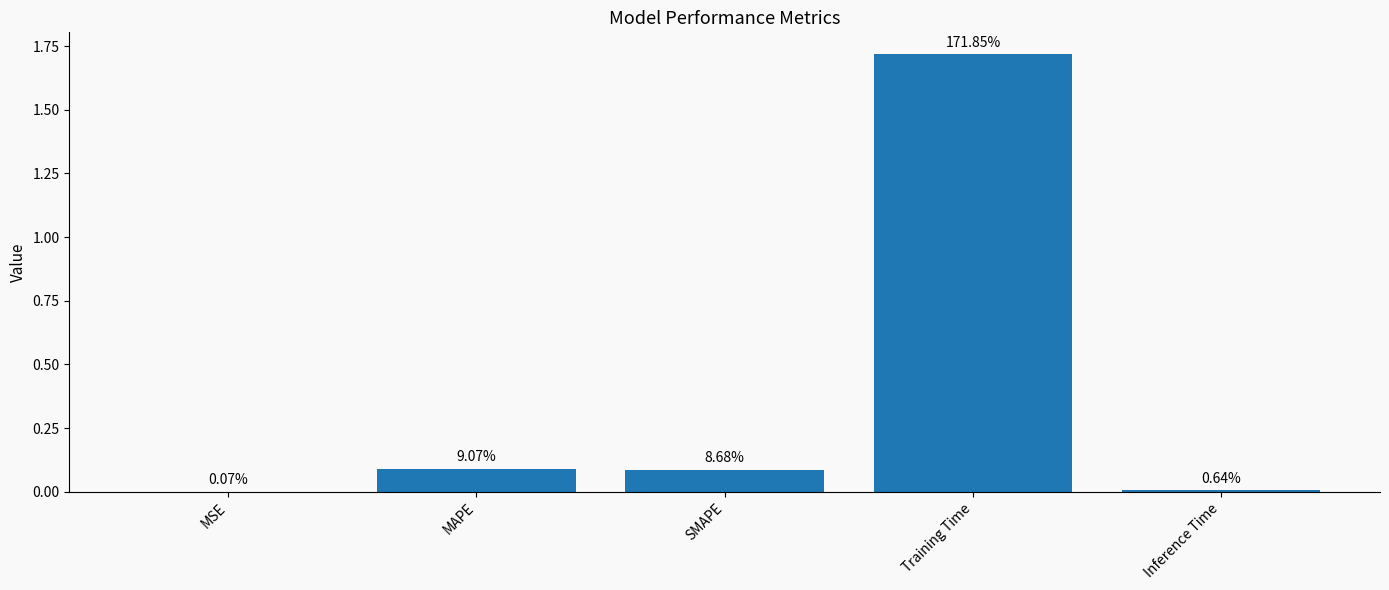

True or false: the data shows 1.7 at Training Time.

True